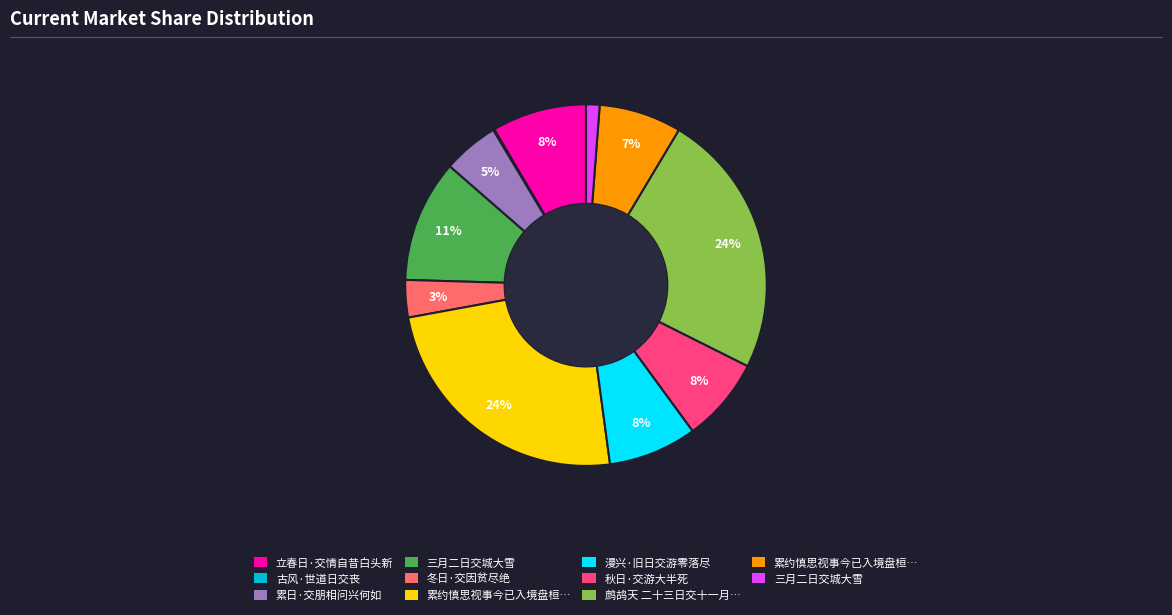

Does any single category account for the majority?

No